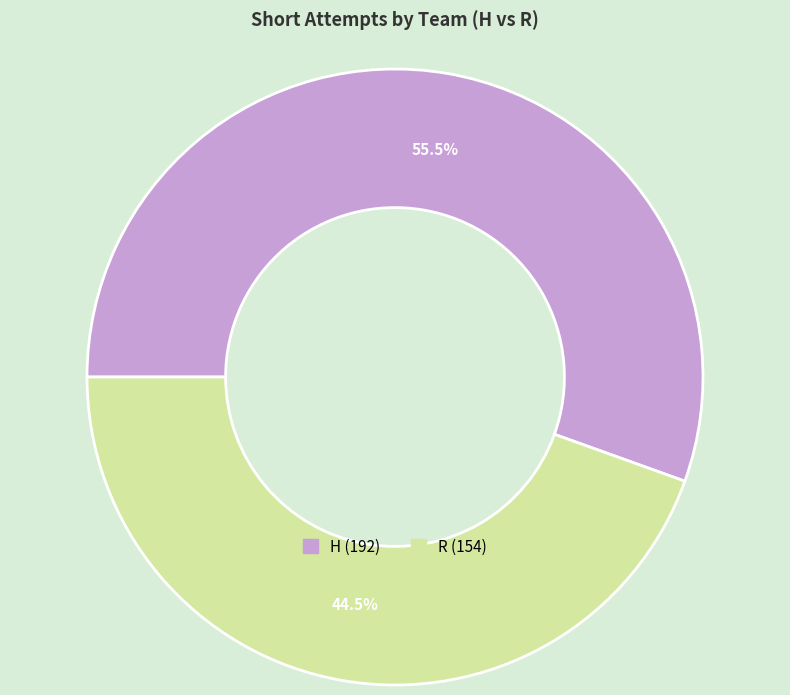

Rank the categories by value from lowest to highest.

R, H